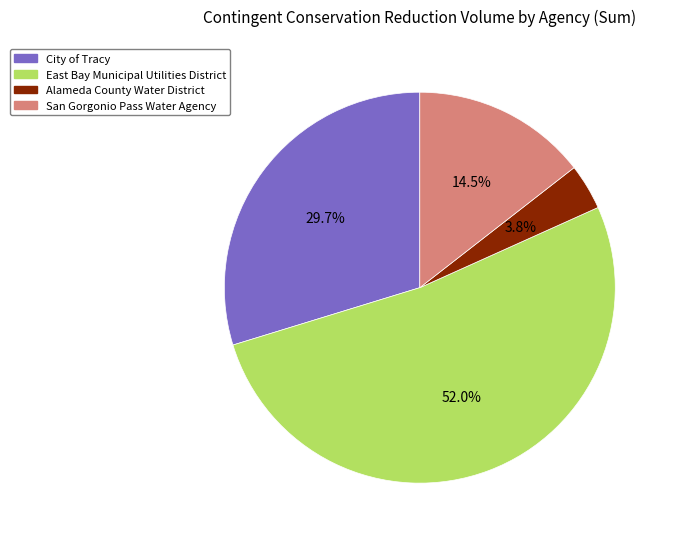

What is the majority slice?

East Bay Municipal Utilities District